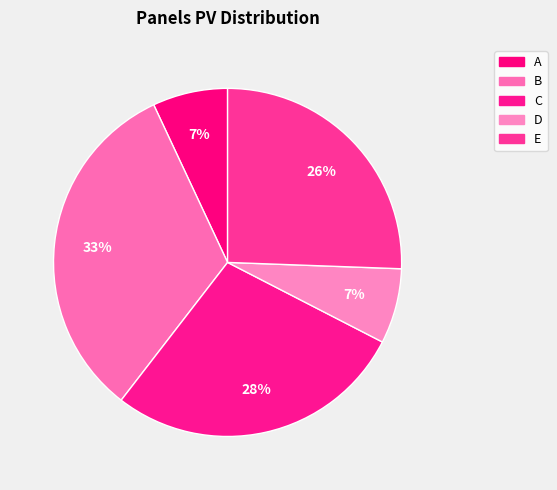

Approximately how many times larger is the value at B compared to E?

1.3